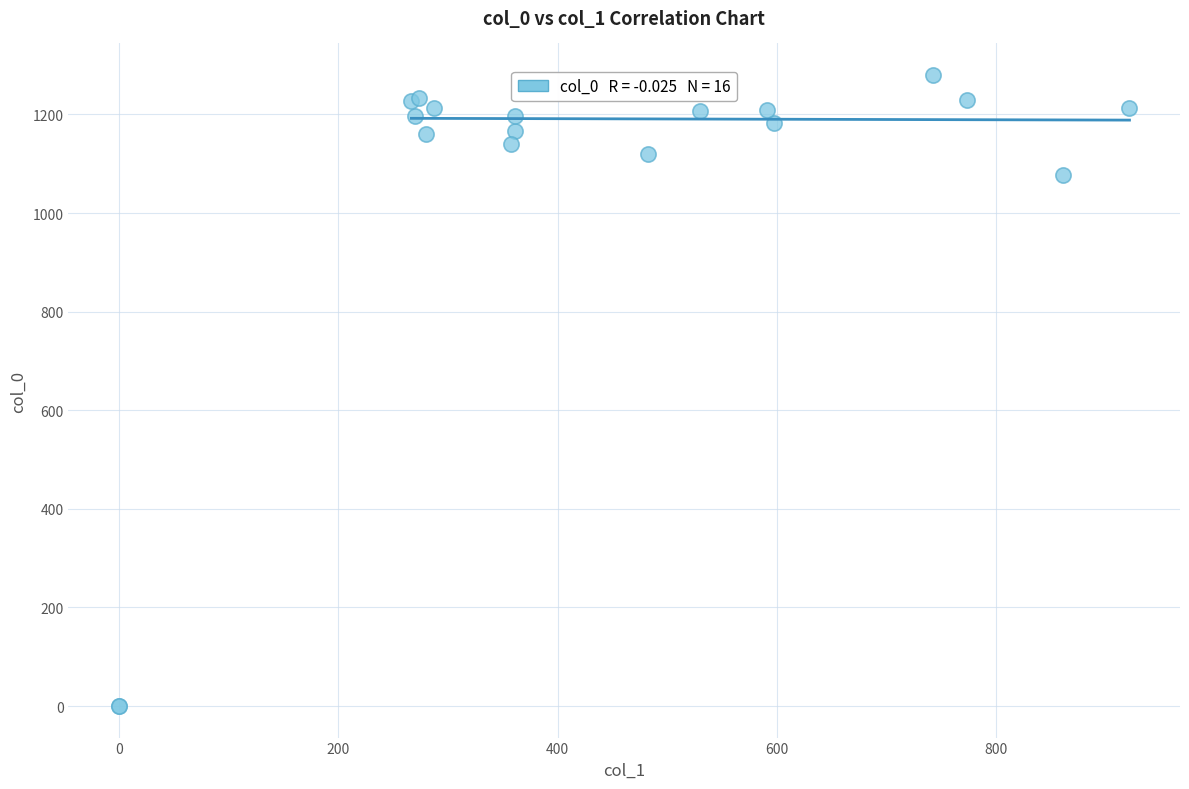

What Y value in the scatter plot is closest to 640?

1076.7